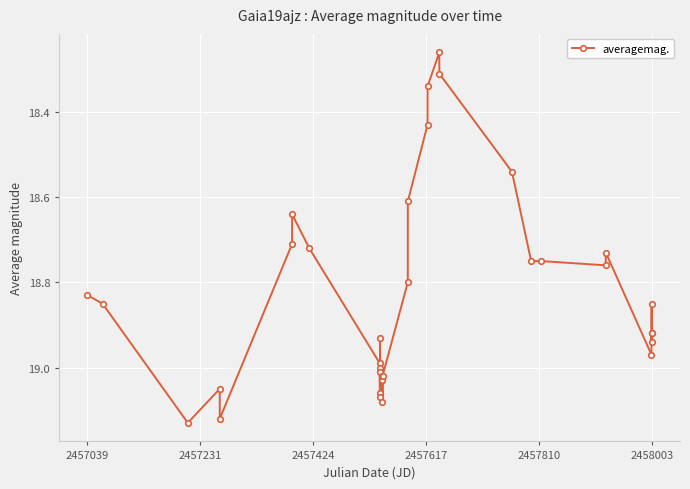

What is the sum of all values?

659.2